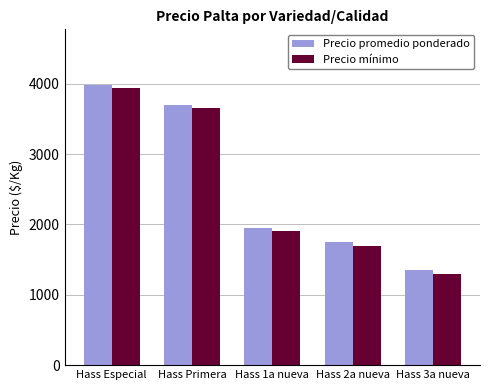

What is the spread (max minus min) of values at Hass 2a nueva?

50.0